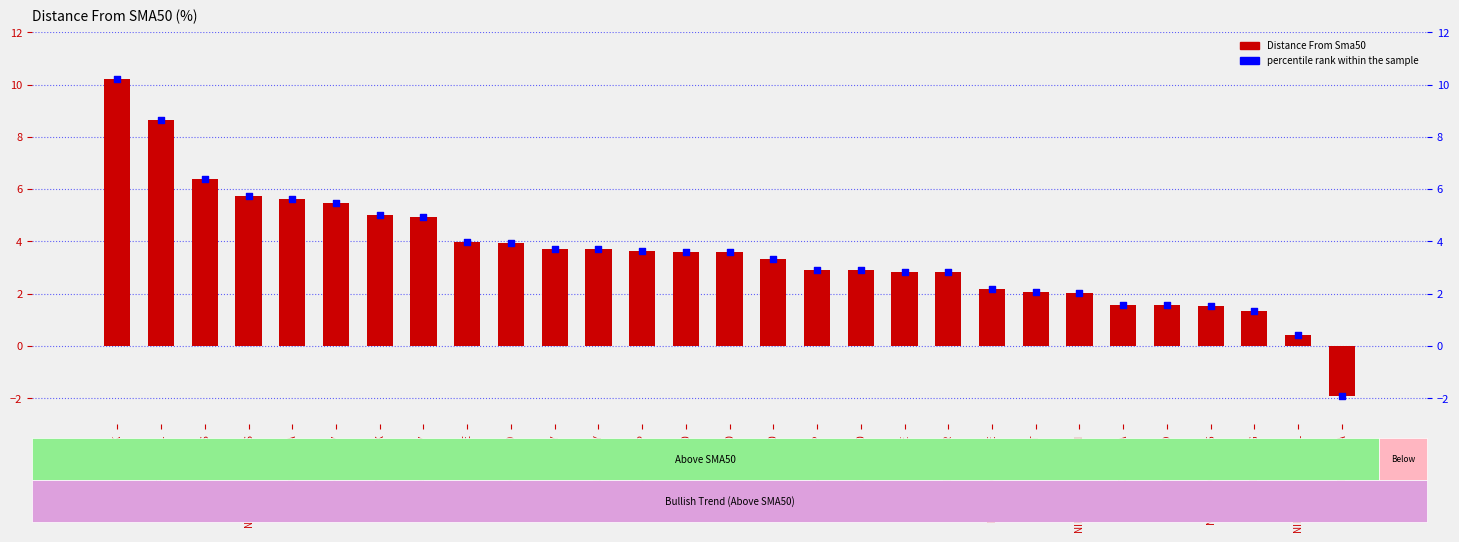

At how many categories does at least one series exceed 0?

28